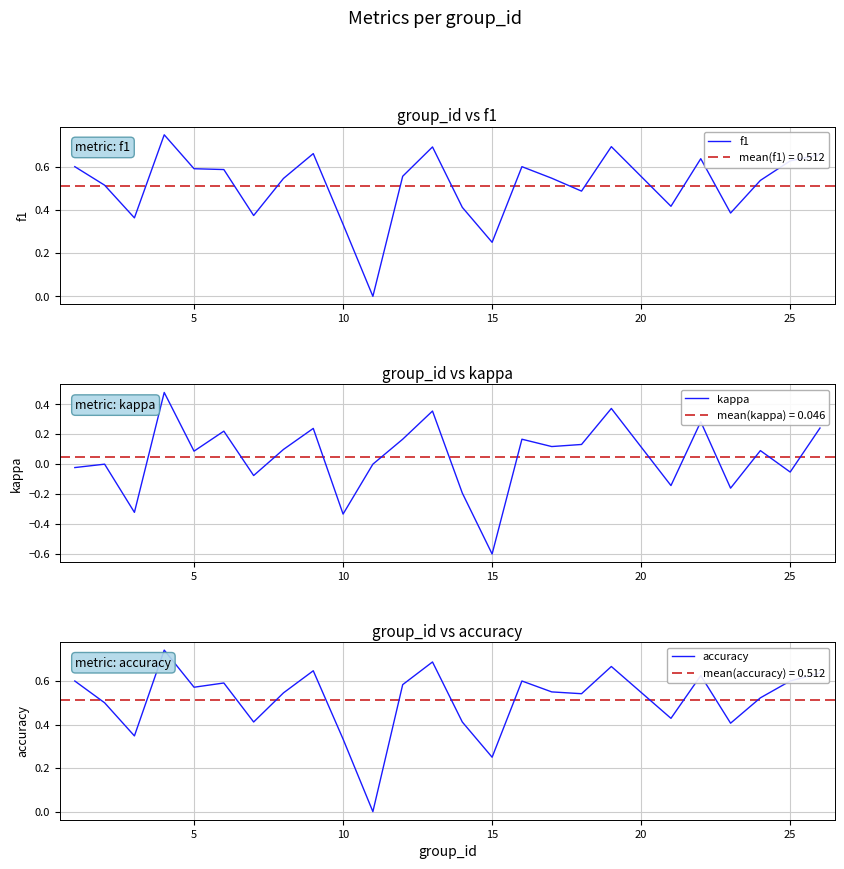

How many intersections are there between accuracy and f1?

7